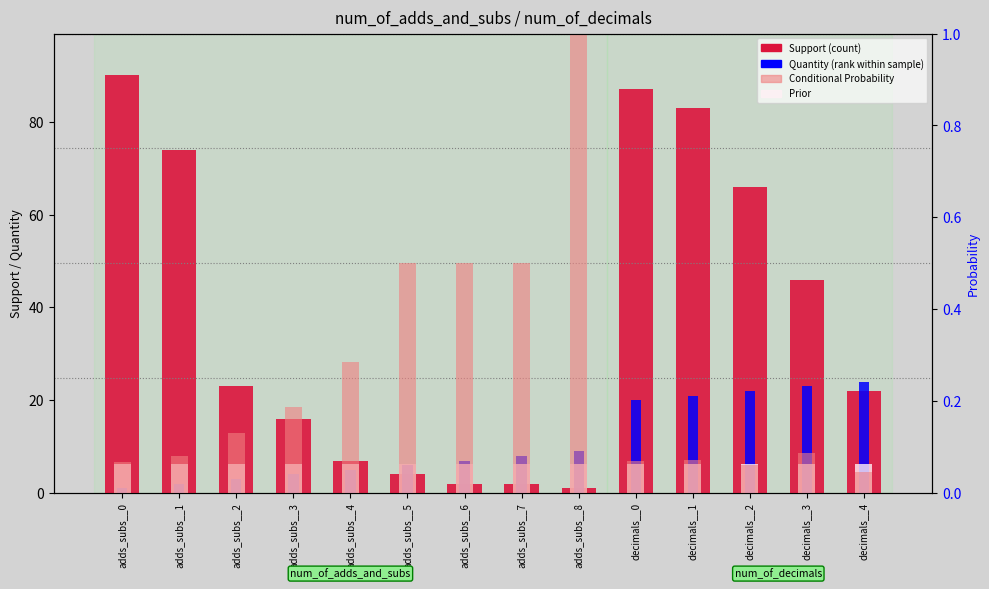

The Prior series shows 0.1 at adds_subs__4. True or false?

False